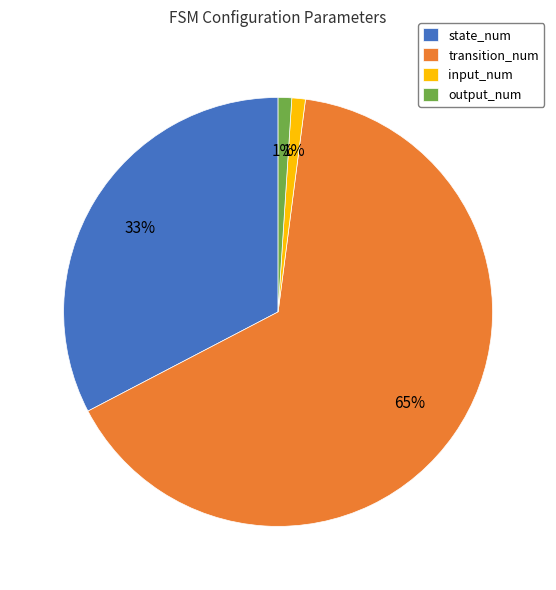

Which category accounts for the majority?

transition_num